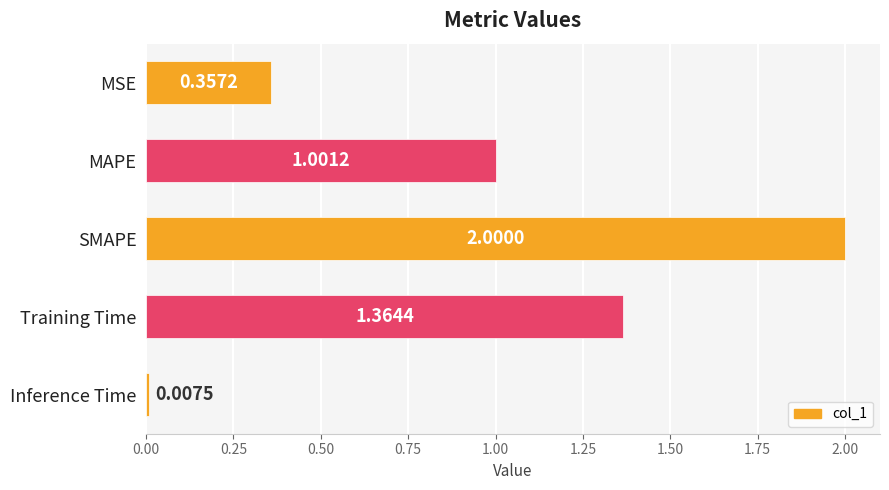

List the labels in order of value, smallest first.

Inference Time, MSE, MAPE, Training Time, SMAPE